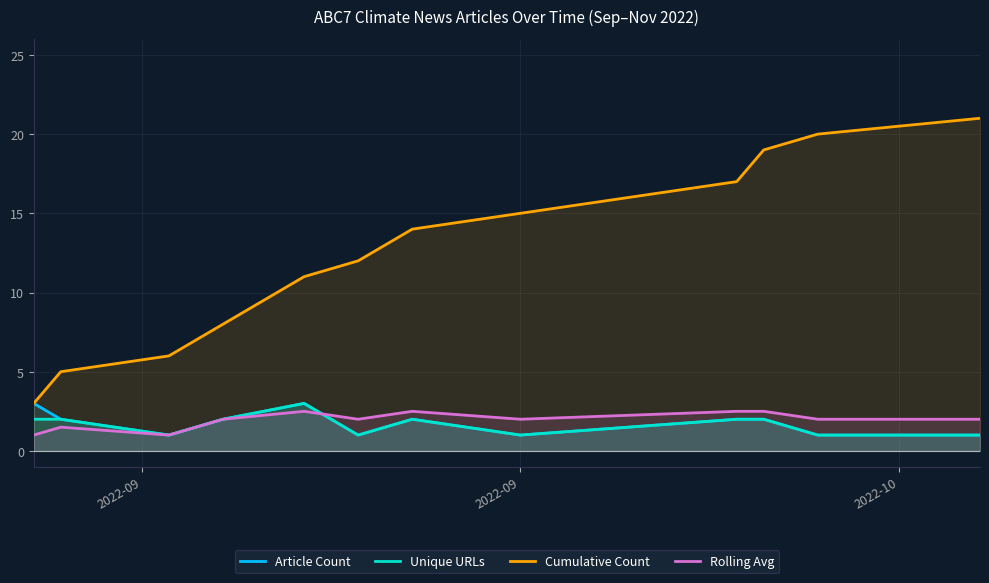

Which series has the largest total across all categories?

Cumulative Count